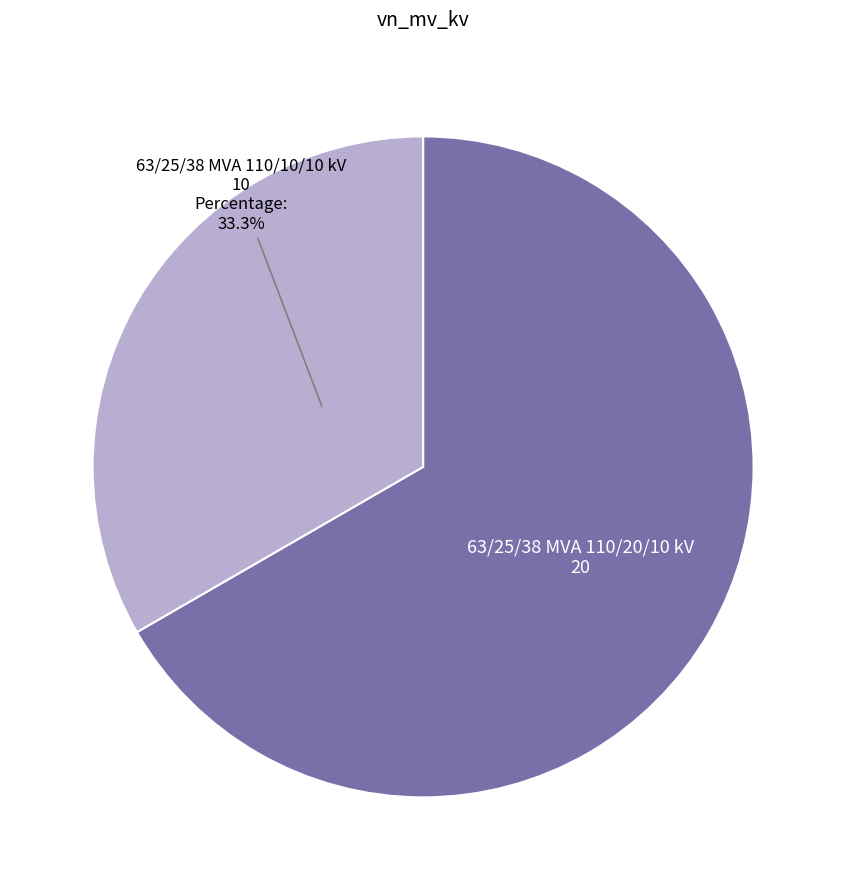

Does any single category account for the majority?

Yes